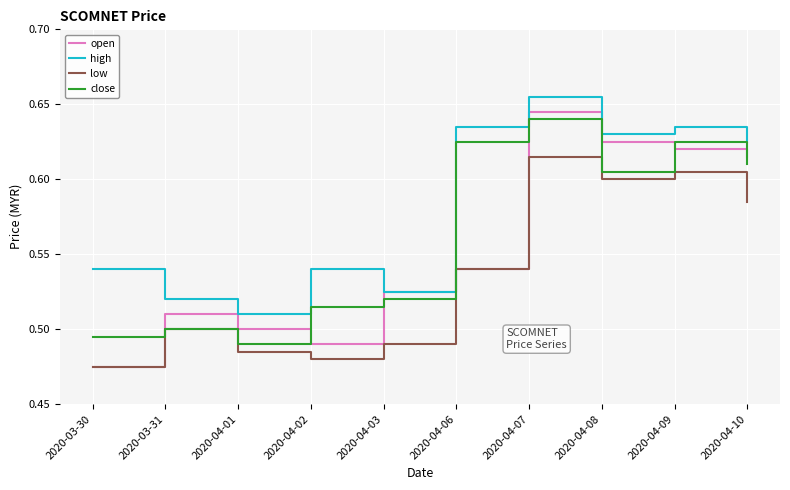

What position from the left is 2020-04-07?

7